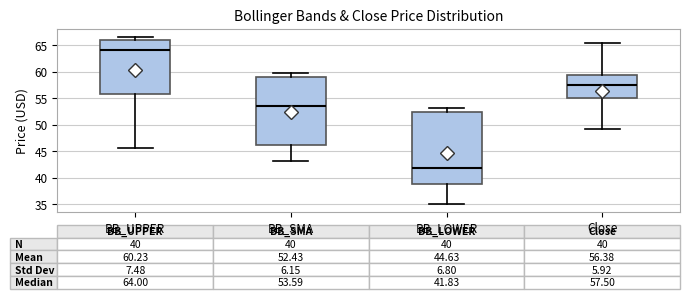

Comparing the boxes themselves (not the whiskers), which one is the tallest?

BB_LOWER